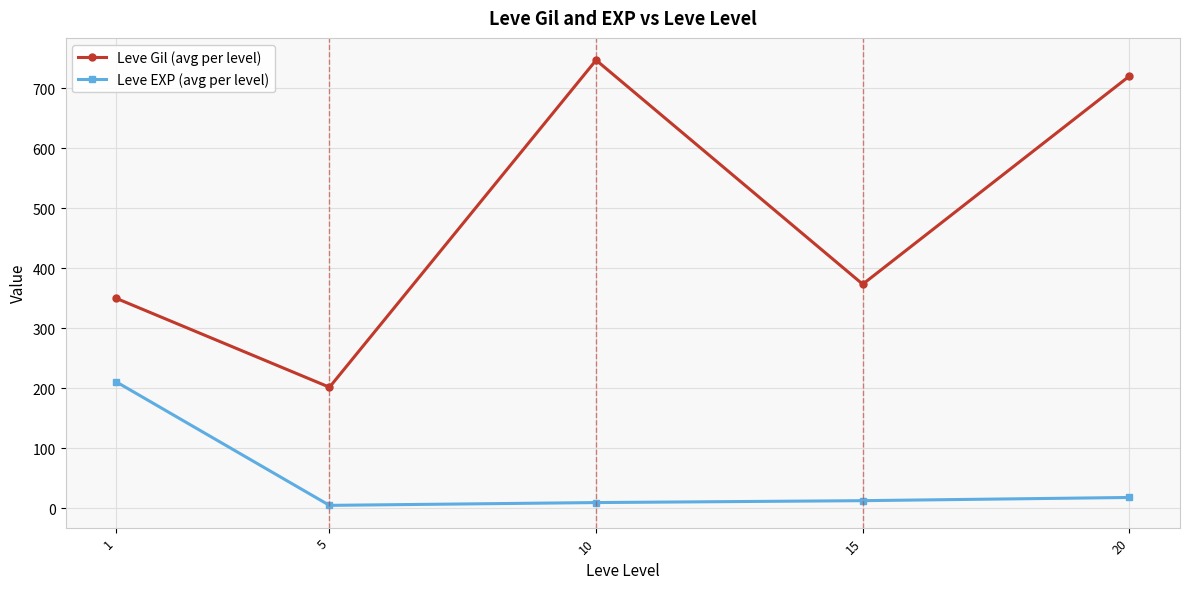

How many data points in Leve Gil (avg per level) are less than 373?

2